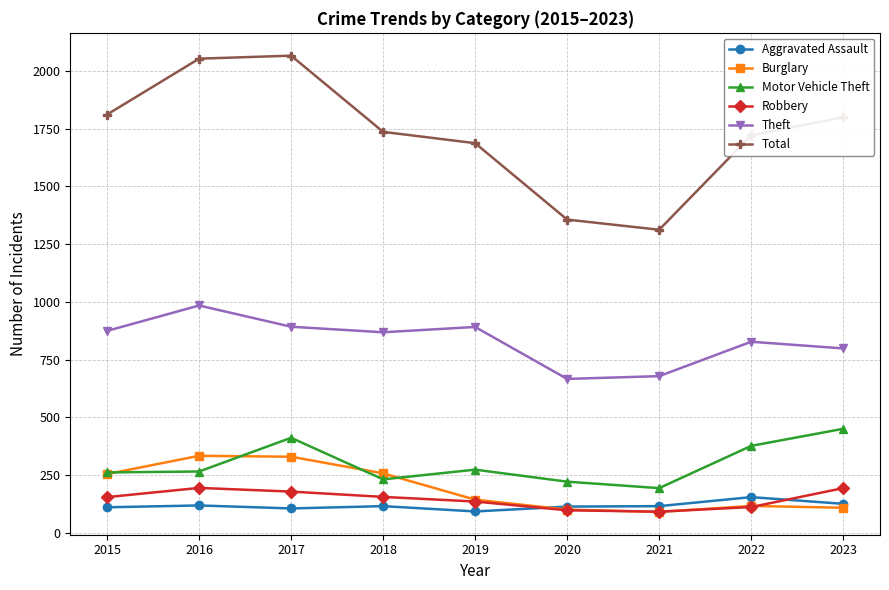

How many values in the Theft series are below 868?

4